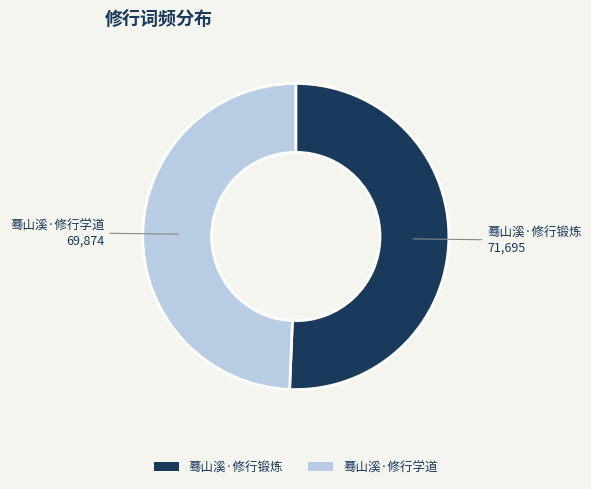

Combined, do 蓦山溪·修行学道 and 蓦山溪·修行锻炼 account for over 50%?

Yes